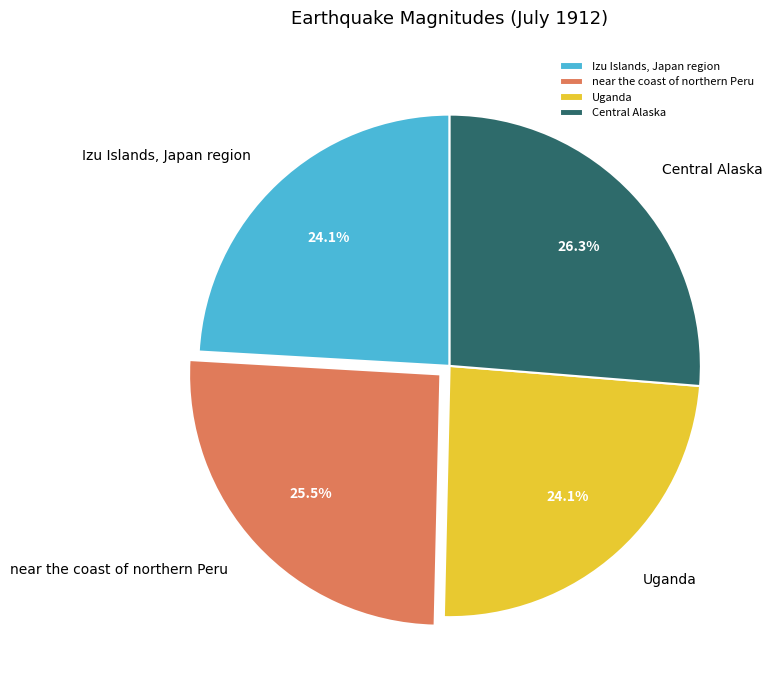

To the nearest percent, what is the average slice percentage?

25%